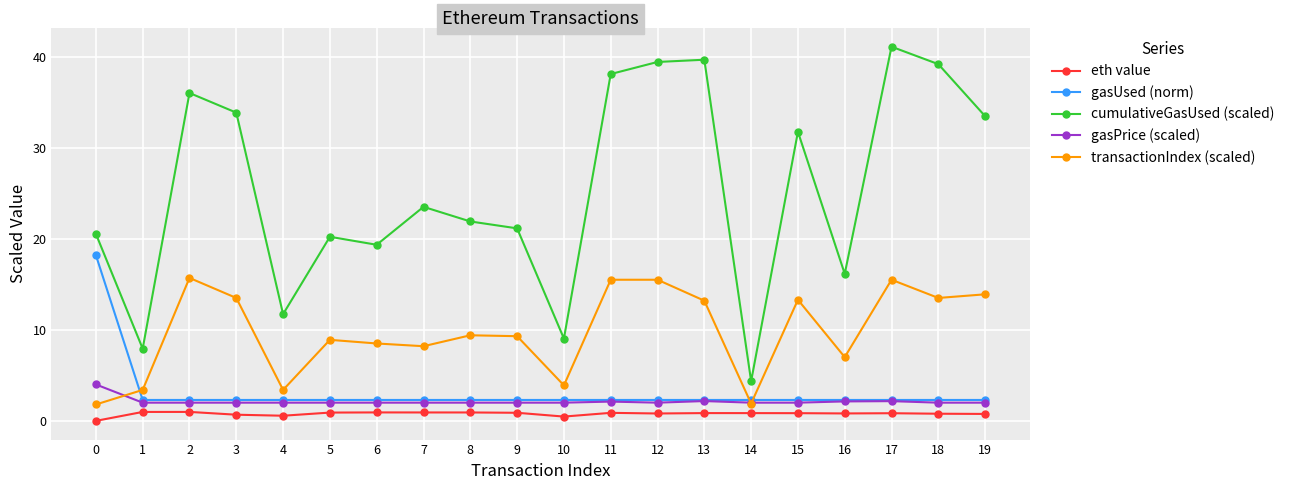

At which label does transactionIndex (scaled) first exceed 9?

2